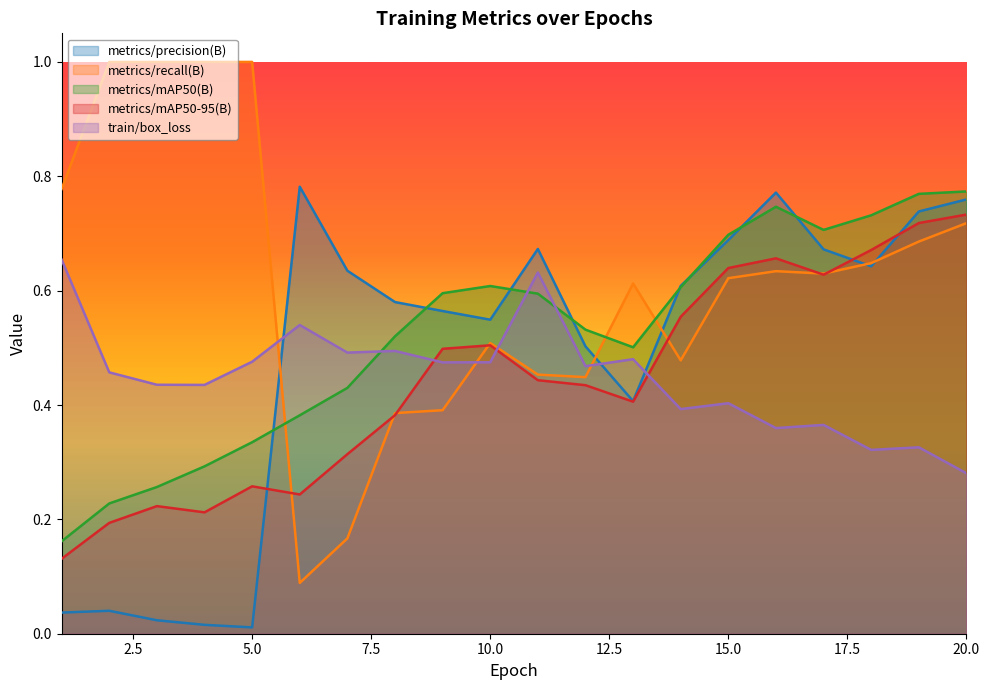

Between which two adjacent categories do metrics/mAP50-95(B) and metrics/recall(B) first intersect?

5 and 6